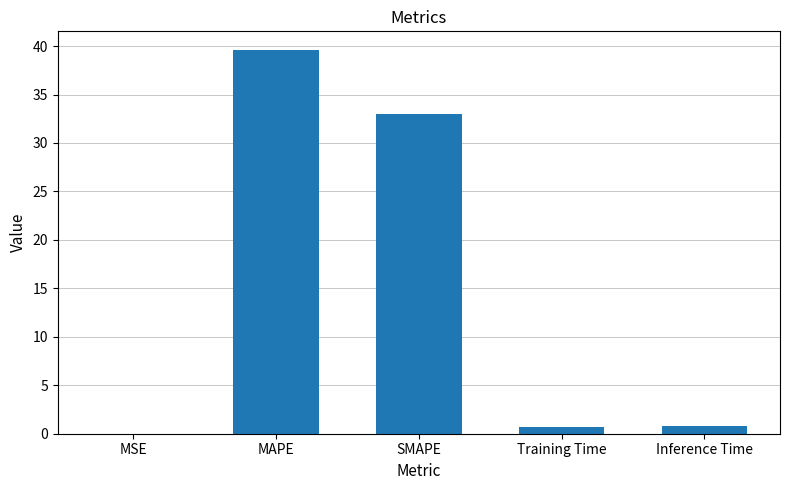

What is the sum of all values?

74.1